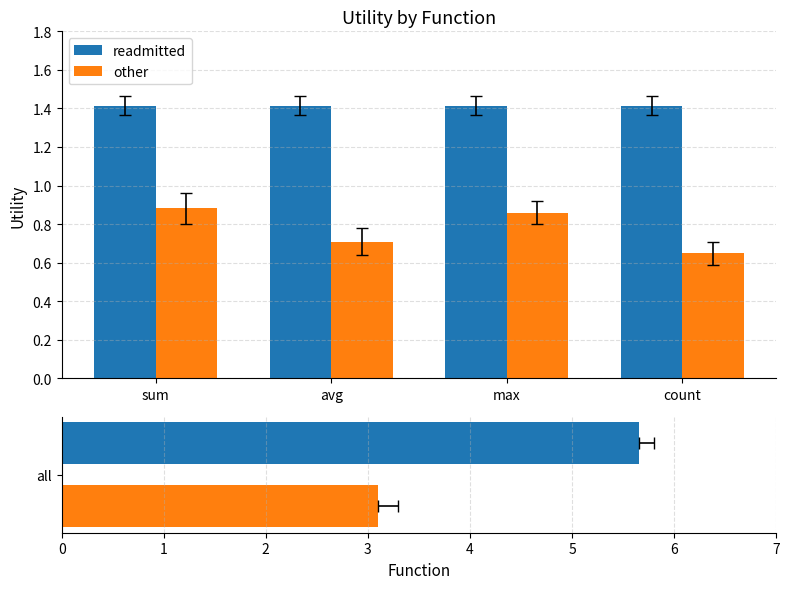

At how many categories does at least one series exceed 0?

4